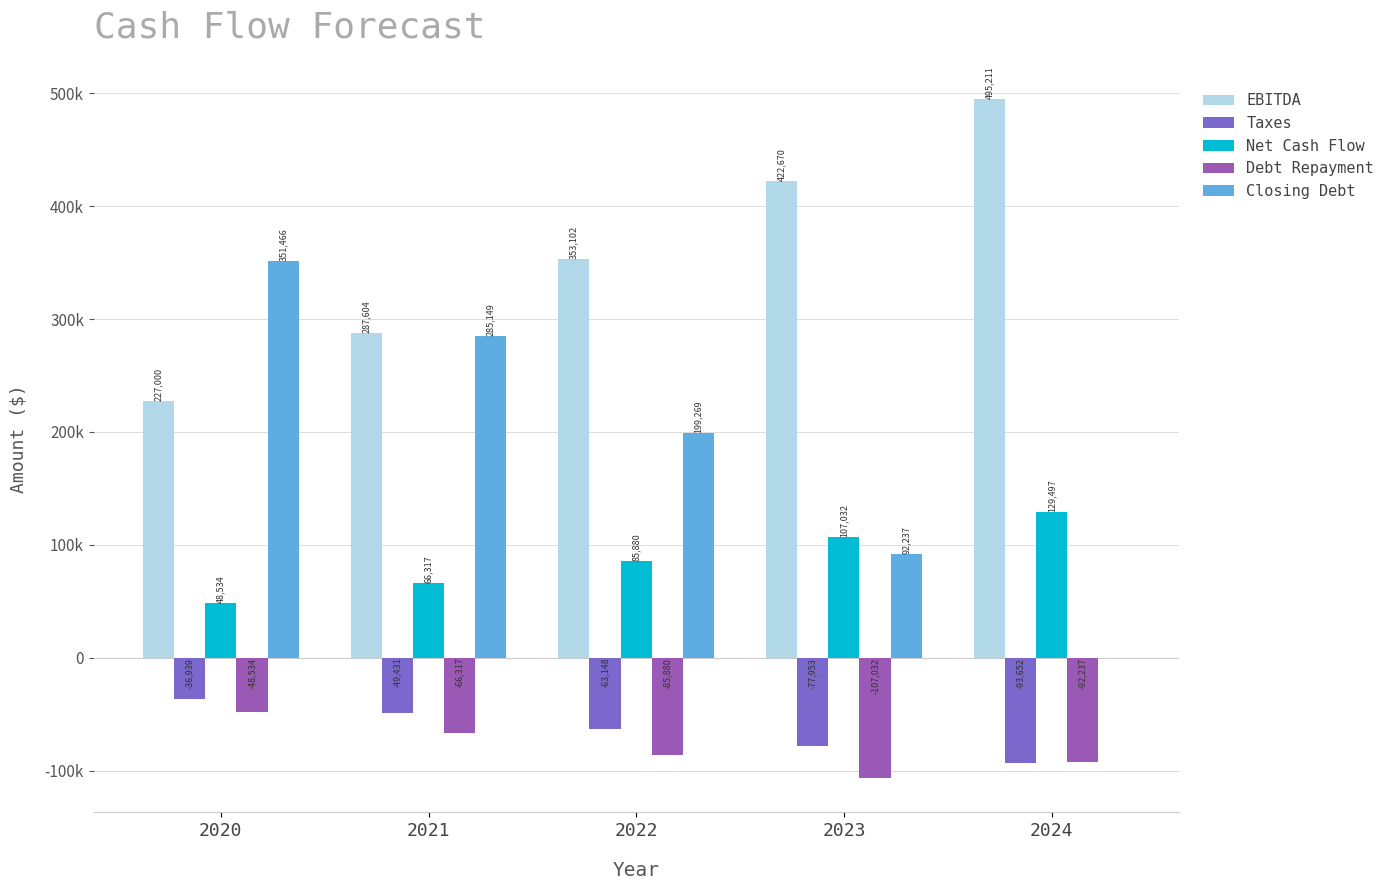

What is the difference between the maximum and minimum values in the Closing Debt series?

351465.6